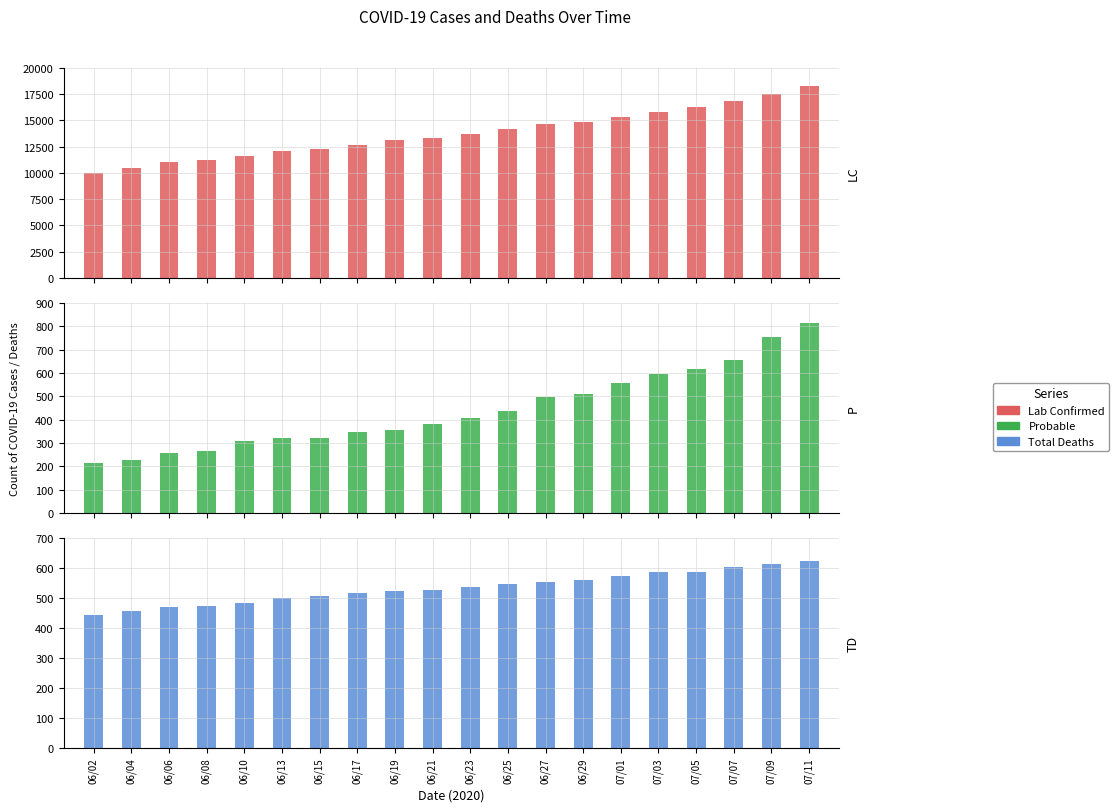

What is the difference between the maximum and minimum values in the Probable series?

599